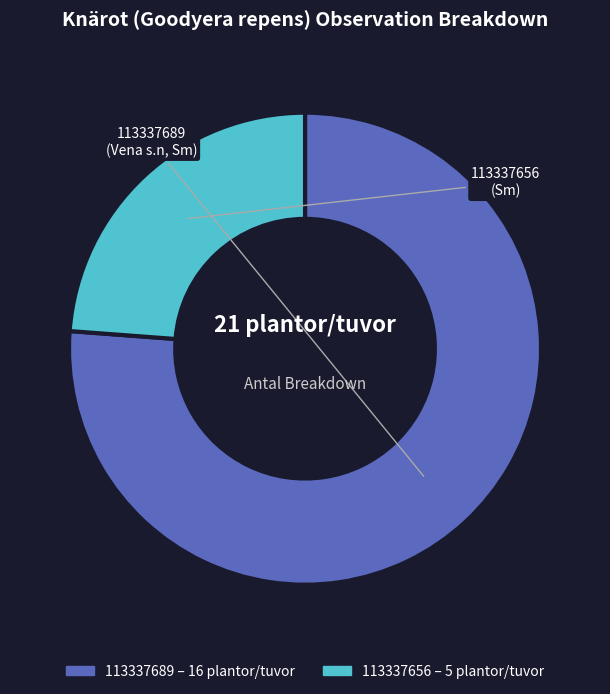

Is there any slice that represents more than half of the pie?

Yes